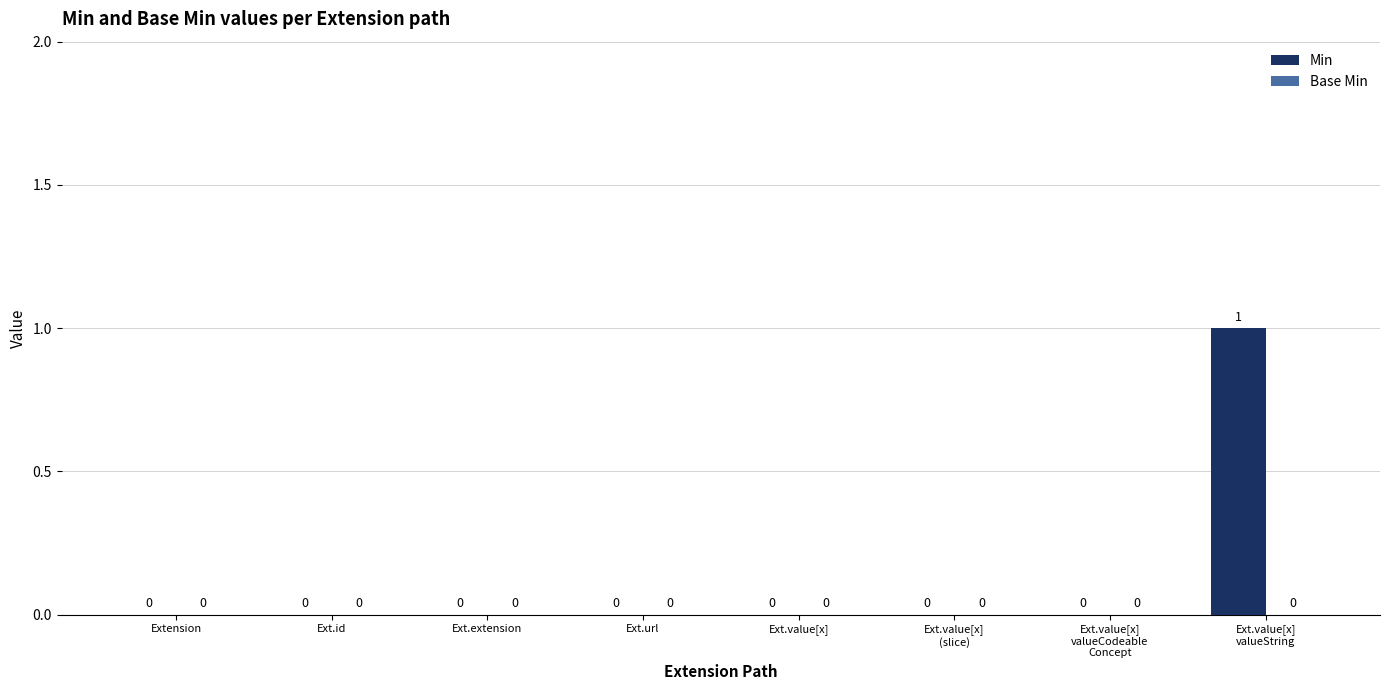

True or false: the data shows 0 at Ext.extension.

True